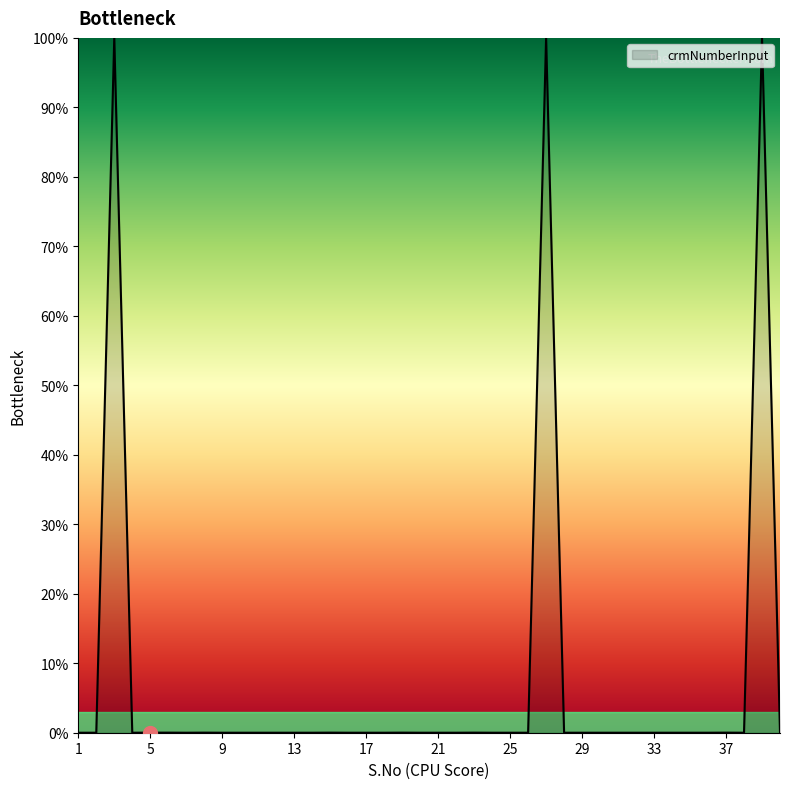

What is the maximum value shown in the chart?

100.0